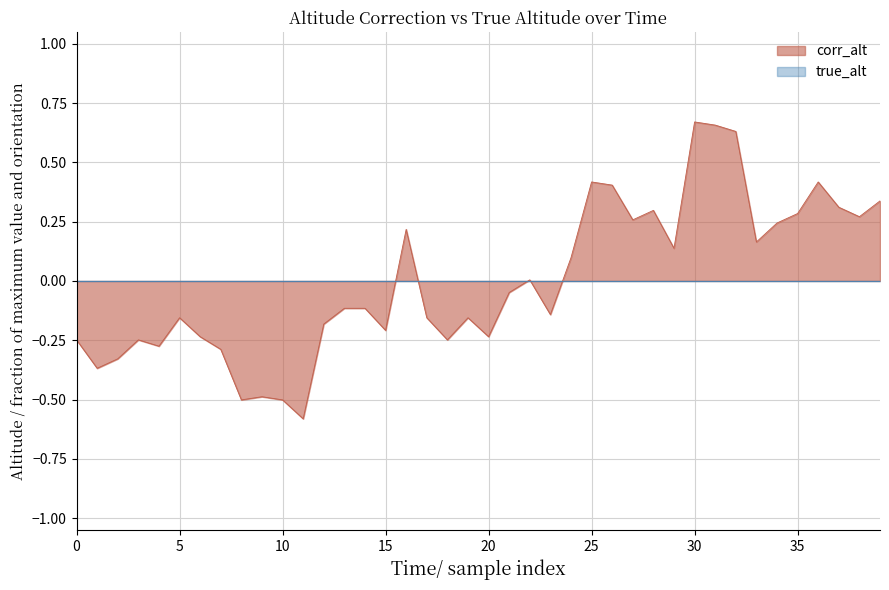

How many values are below 0?

22